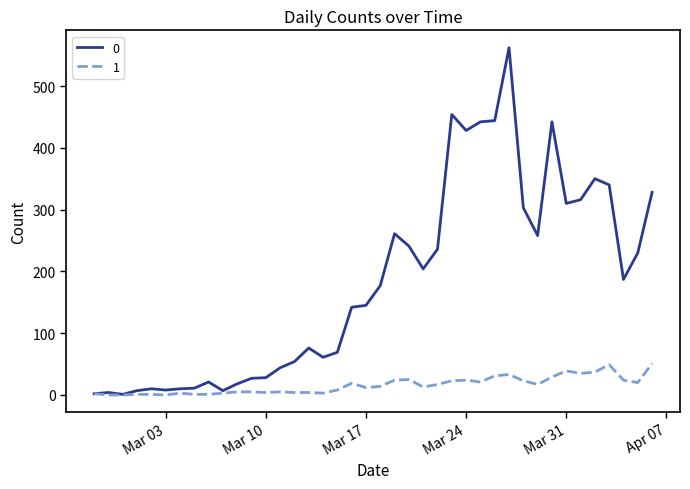

Does the chart display data point markers on the line(s)?

No